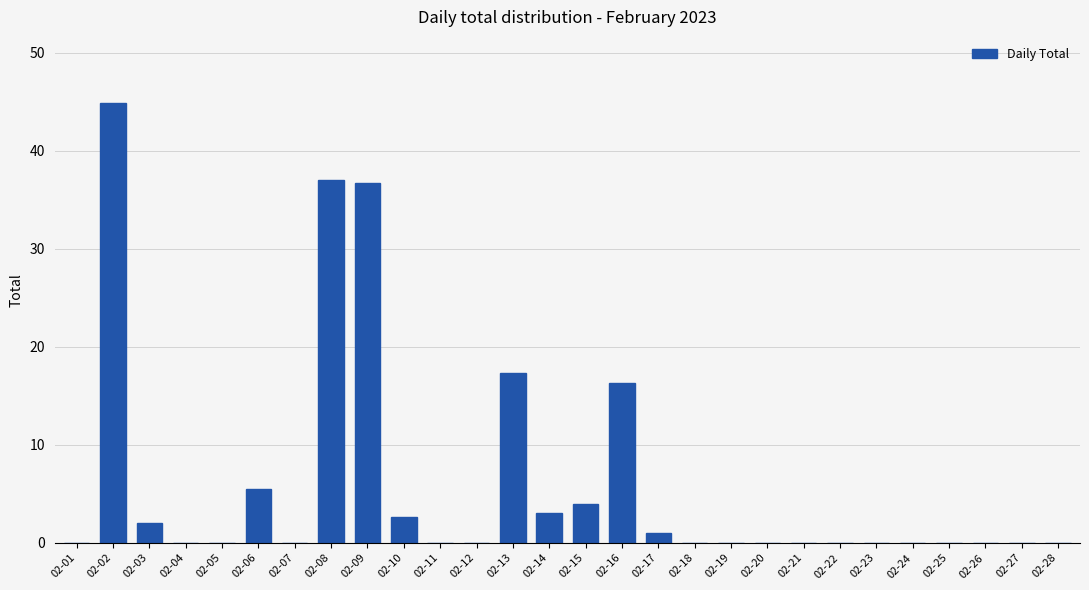

How many categories are shown in the chart?

28